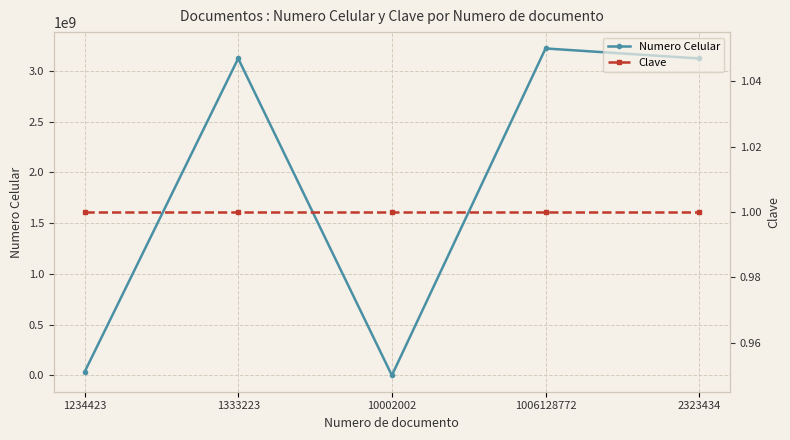

At which label is Numero Celular closest to 1611248117?

1333223